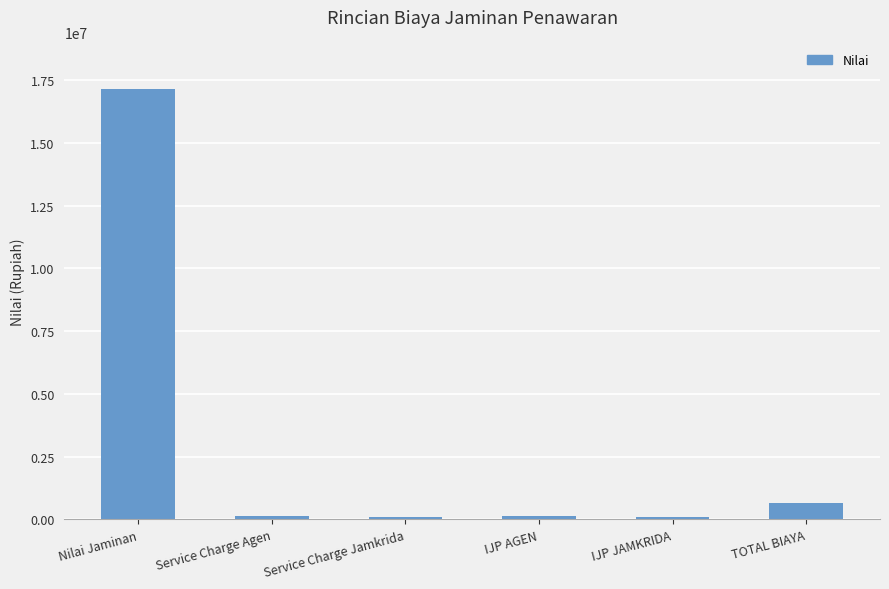

What is the smallest value displayed?

75000.0